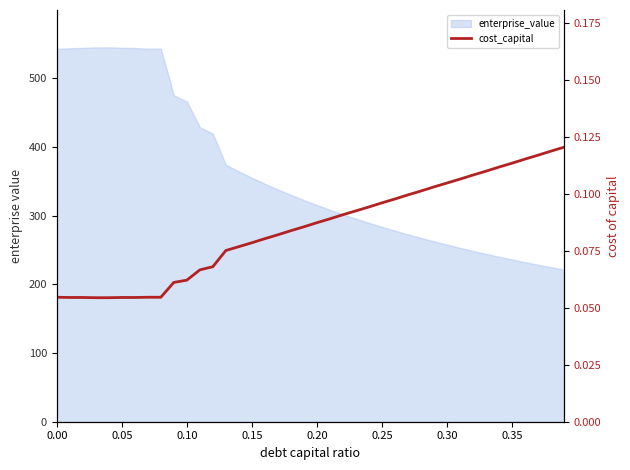

The chart shows a value of 0.1 at 0.05. True or false?

True